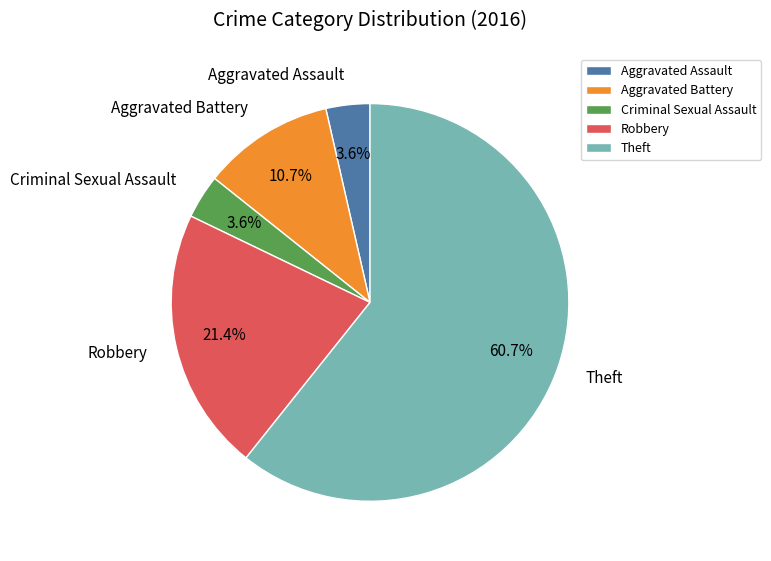

What percentage is the Aggravated Assault slice, to the nearest percent?

4%